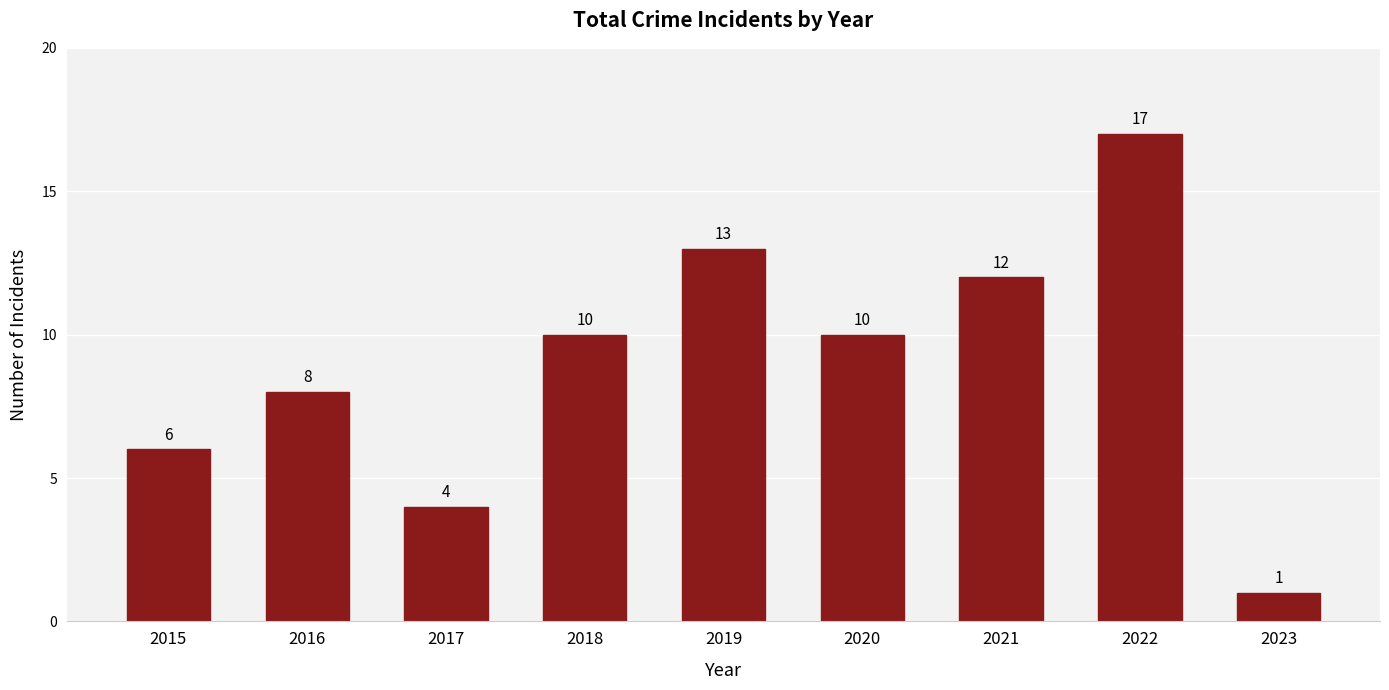

Which has a higher value, 2017 or 2021?

2021